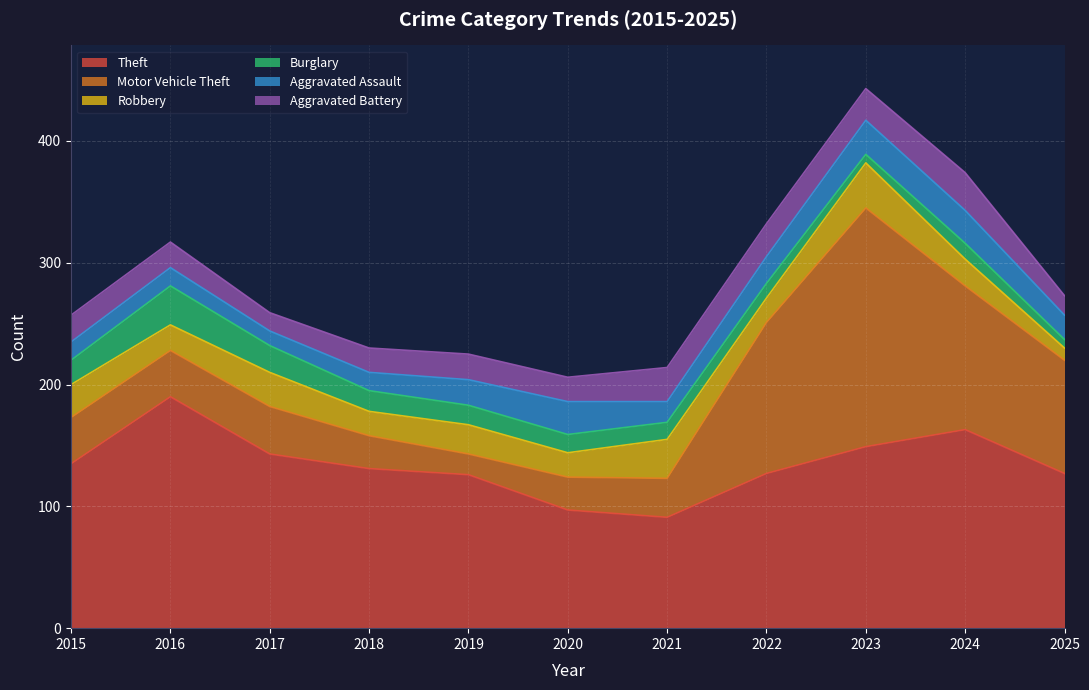

At which label is Aggravated Battery closest to 23?

2015